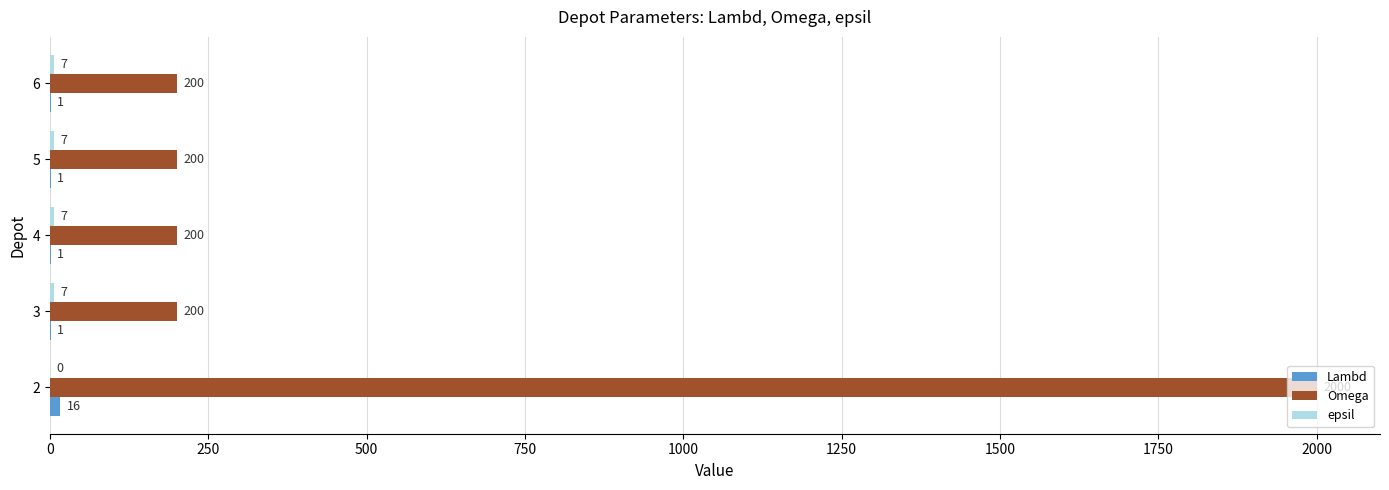

What is the sum of all Omega values?

2800